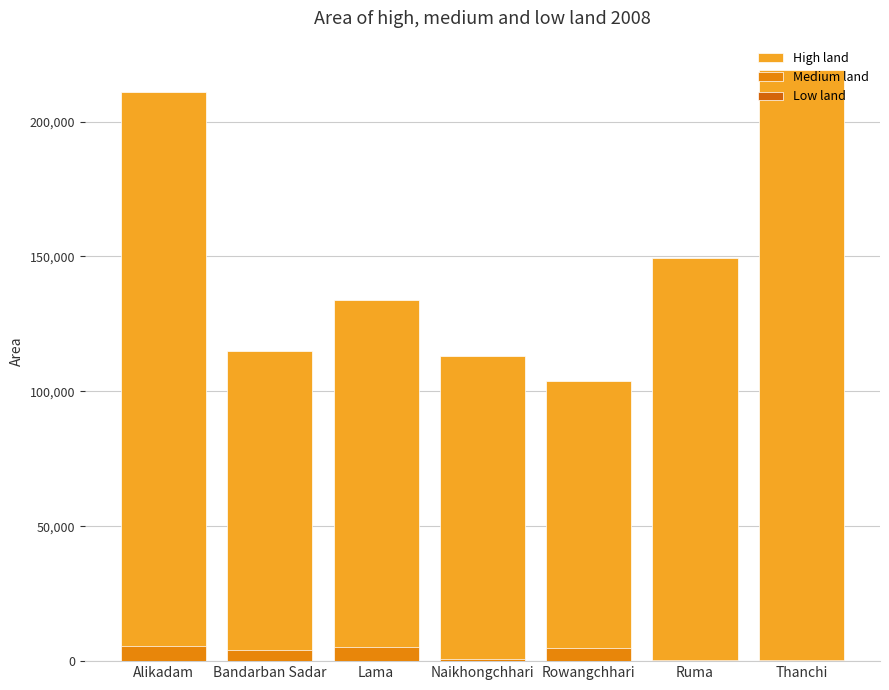

Reading right to left, what are all the values shown in this chart?

High land: 219017	149292	103683	113163	133879	115080	211004
Medium land: 368	358	4915	758	5073	4001	5585
Low land: 0	0	0	0	0	0	0